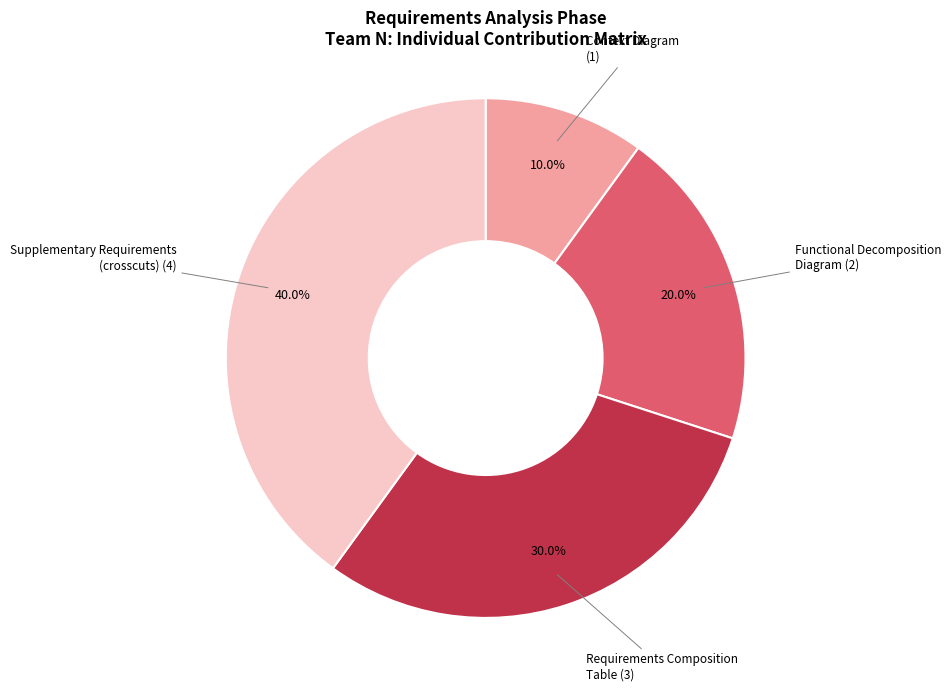

Does any single category account for the majority?

No